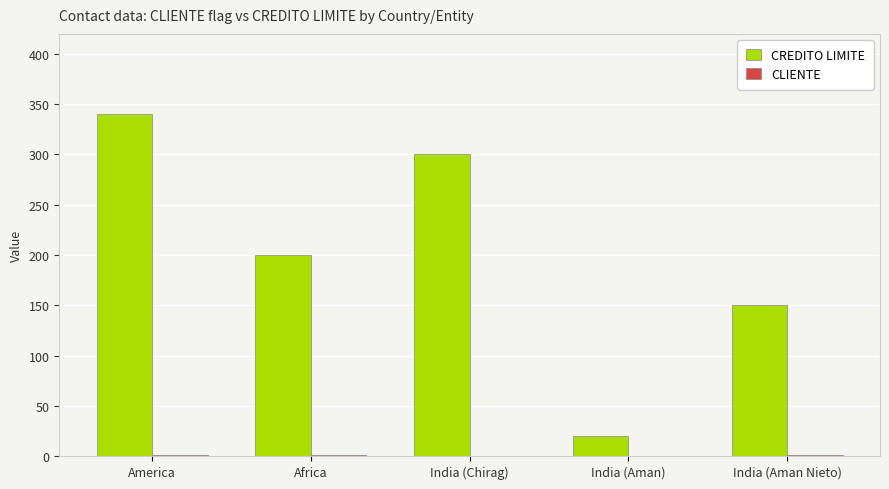

Which series has the largest range (max minus min)?

CREDITO LIMITE